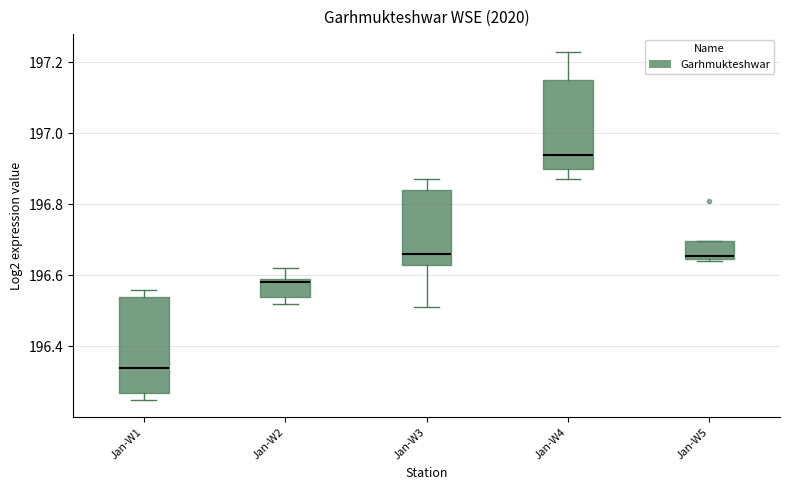

Which box has the highest median line?

Jan-W4